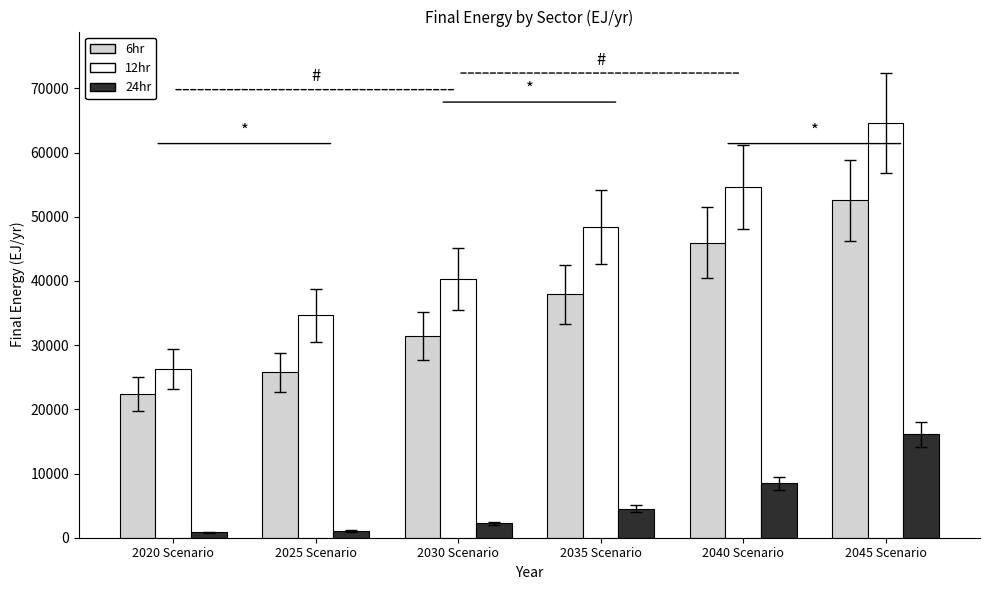

Which category has the lowest value in the 6hr series?

2020 Scenario